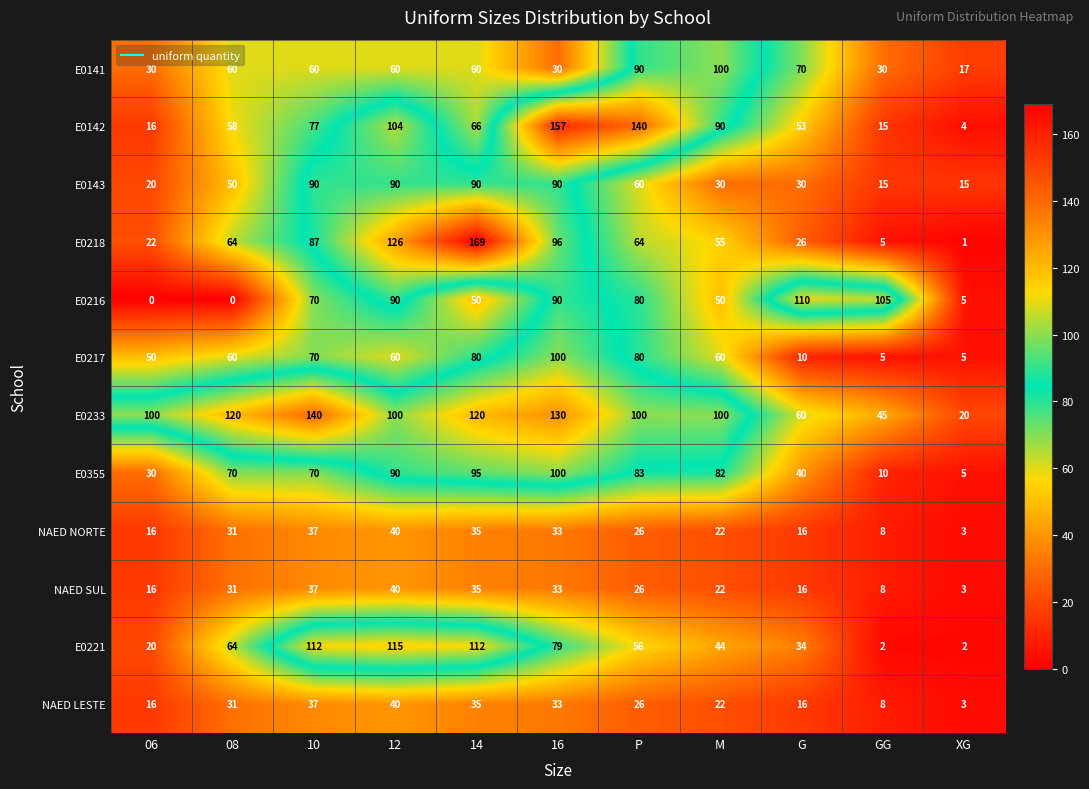

What is the difference between the maximum and second lowest values in the E0143 series?

75